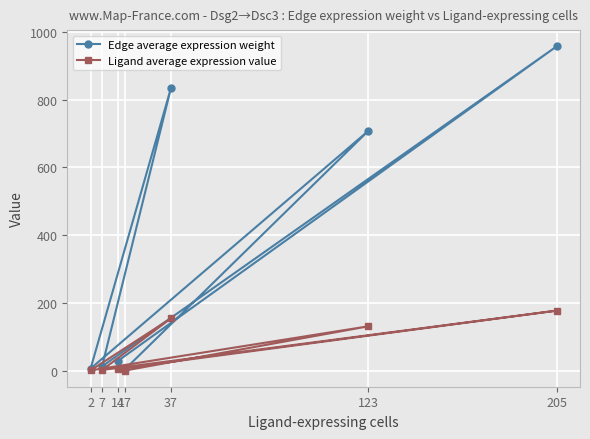

True or false: Edge average expression weight and Ligand average expression value intersect in this chart.

False